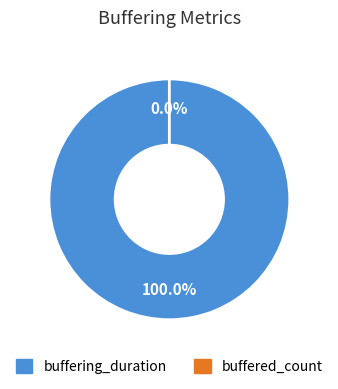

The buffering_duration slice represents 87% of the pie. True or false?

False